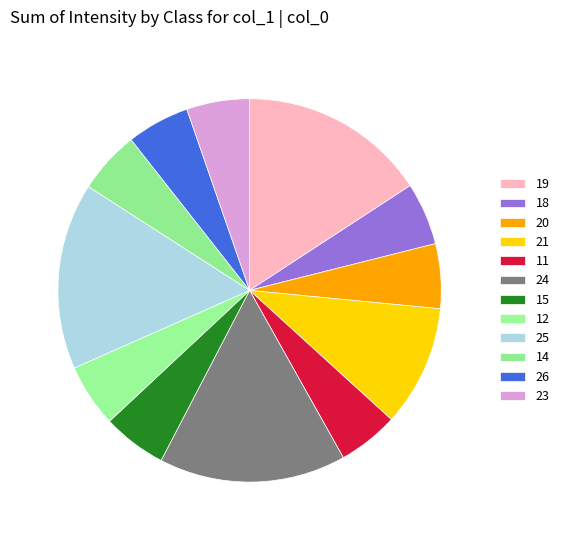

Which category has the biggest portion of the pie?

24